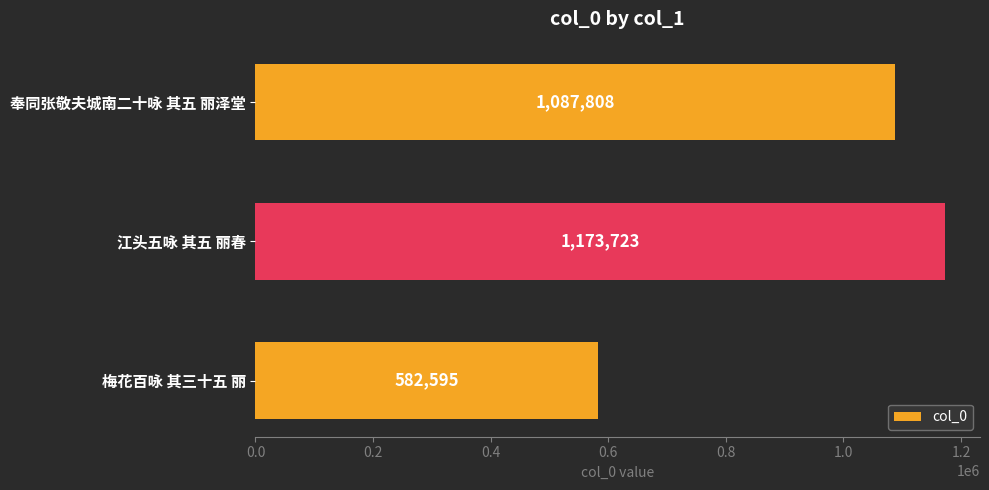

Rank the categories by value from highest to lowest.

江头五咏 其五 丽春, 奉同张敬夫城南二十咏 其五 丽泽堂, 梅花百咏 其三十五 丽